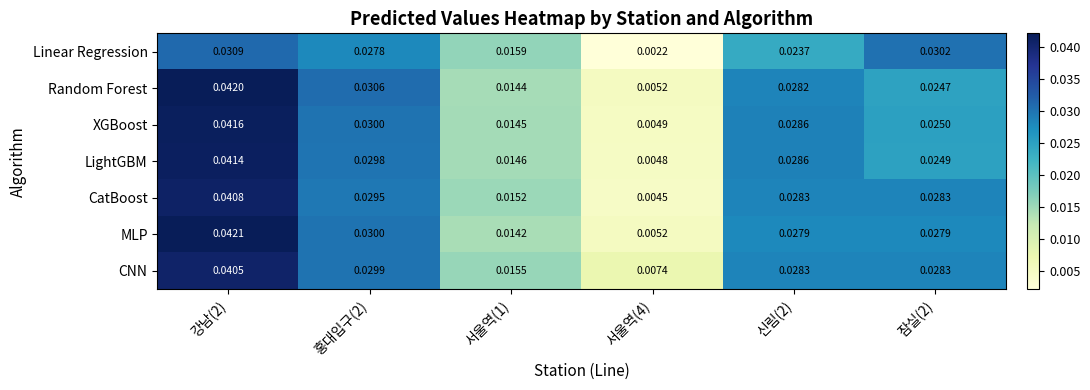

Which series has the largest total across all categories?

CNN